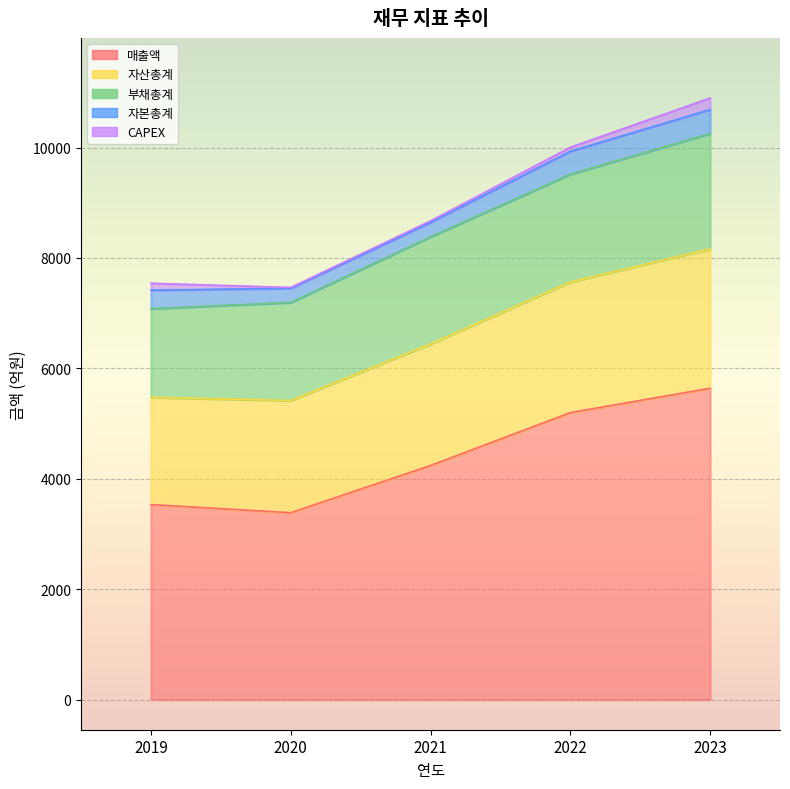

Which series has the largest total across all categories?

매출액